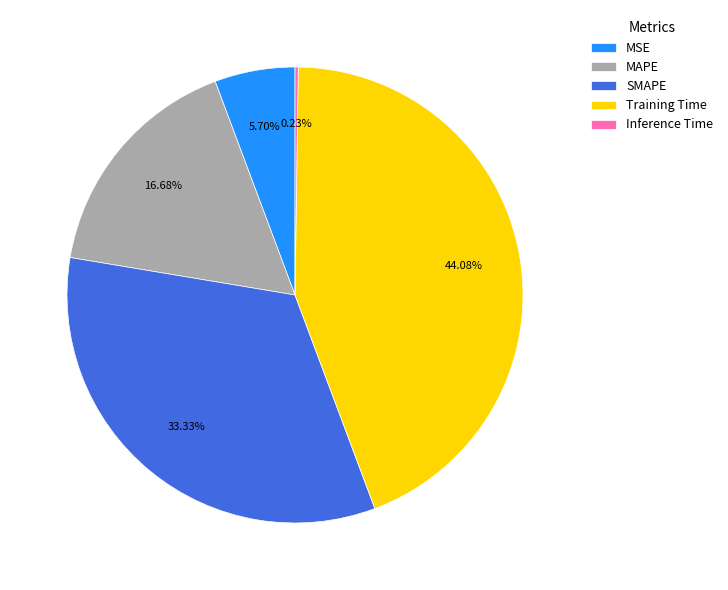

What is the largest slice in the pie chart?

Training Time